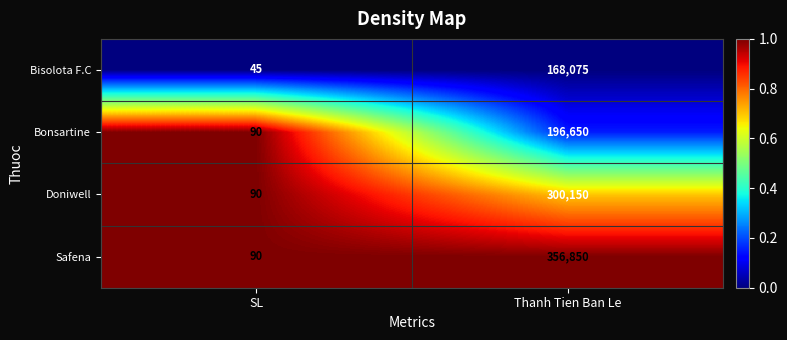

What is the difference between the Bisolota F.C values at Thanh Tien Ban Le and SL?

168030